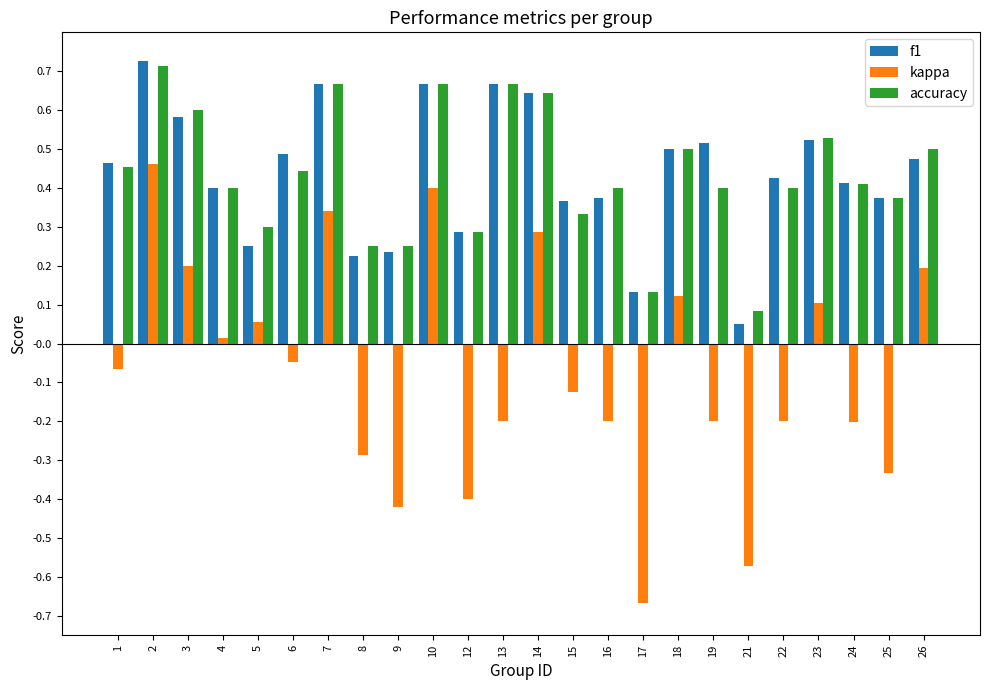

How many bars are there in each group?

3